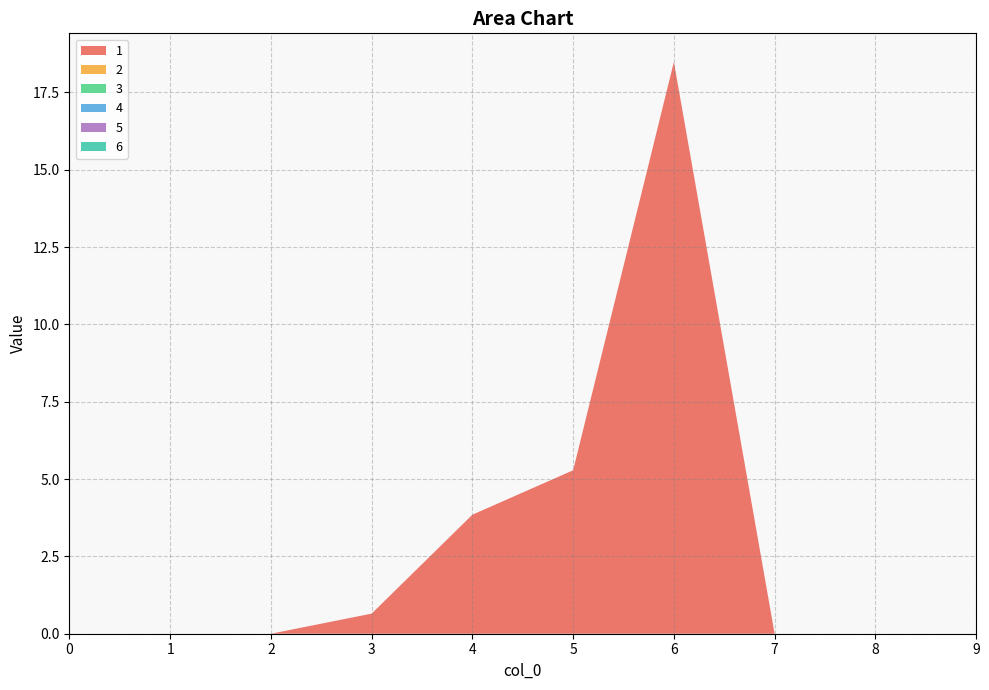

Reading left to right, extract all data points from this chart.

1: 0=0.0	1=0.0	2=0.0	3=0.6	4=3.8	5=5.3	6=18.5	7=0.0	8=0.0	9=0.0
2: 0=0.0	1=0.0	2=0.0	3=0.0	4=0.0	5=0.0	6=0.0	7=0.0	8=0.0	9=0.0
3: 0=0.0	1=0.0	2=0.0	3=0.0	4=0.0	5=0.0	6=0.0	7=0.0	8=0.0	9=0.0
4: 0=0.0	1=0.0	2=0.0	3=0.0	4=0.0	5=0.0	6=0.0	7=0.0	8=0.0	9=0.0
5: 0=0.0	1=0.0	2=0.0	3=0.0	4=0.0	5=0.0	6=0.0	7=0.0	8=0.0	9=0.0
6: 0=0.0	1=0.0	2=0.0	3=0.0	4=0.0	5=0.0	6=0.0	7=0.0	8=0.0	9=0.0